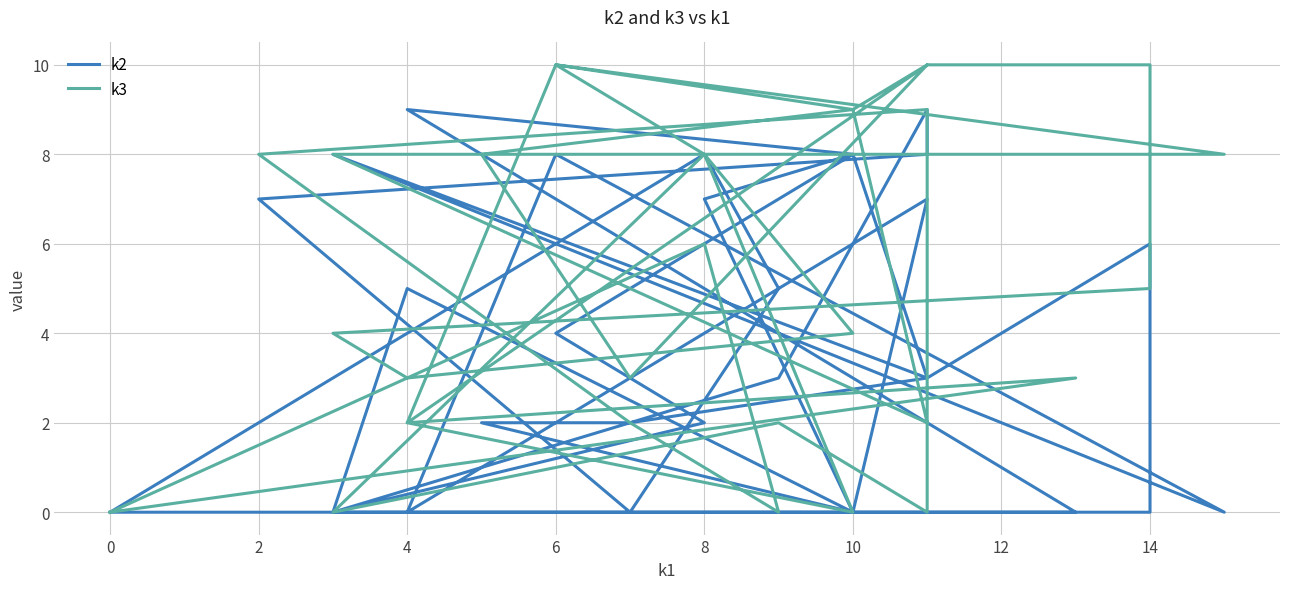

Reading right to left, list all the values displayed in this chart.

k2: 0	0	9	8	7	0	5	0	0	6	3	2	2	0	7	0	8	0	8	3	8	4	2	0	3	9	8	7	0	5	8	0
k3: 0	3	2	0	8	4	3	4	5	10	10	3	8	9	10	2	10	8	8	2	9	10	8	0	2	0	9	8	2	0	6	0